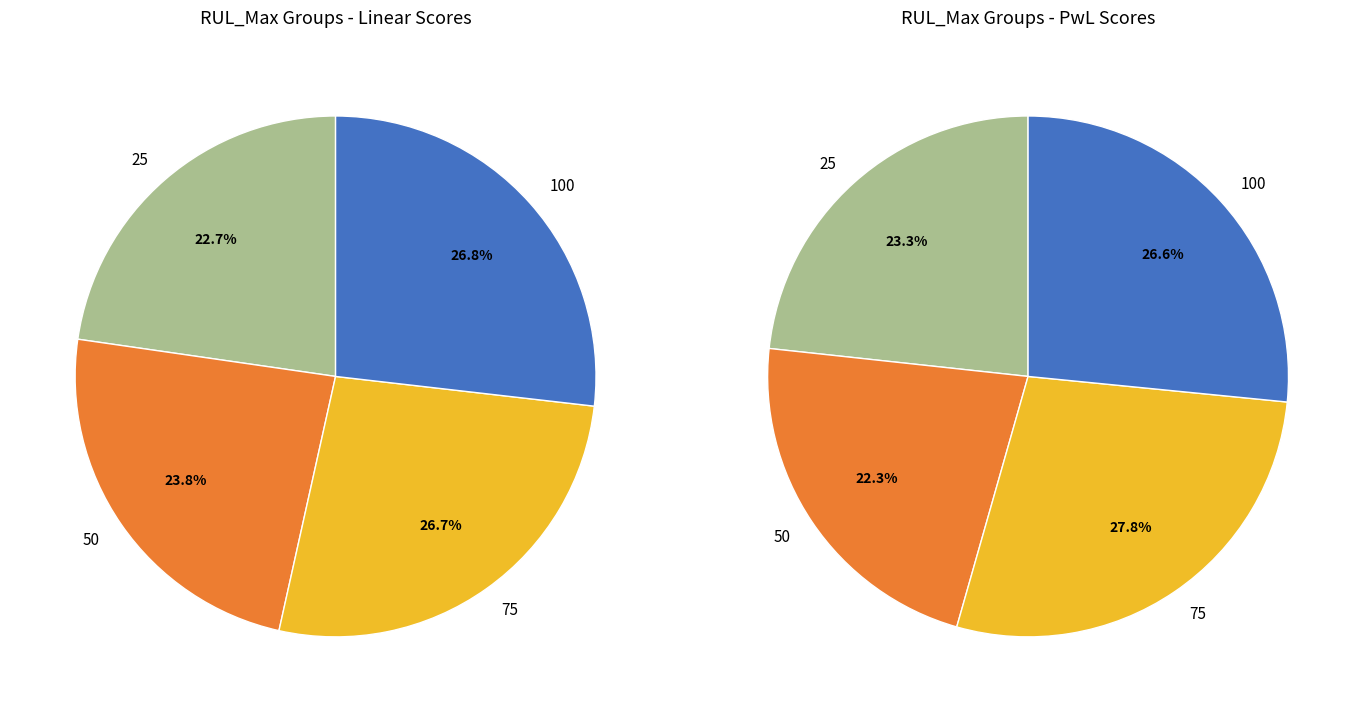

Which slice is the largest?

100